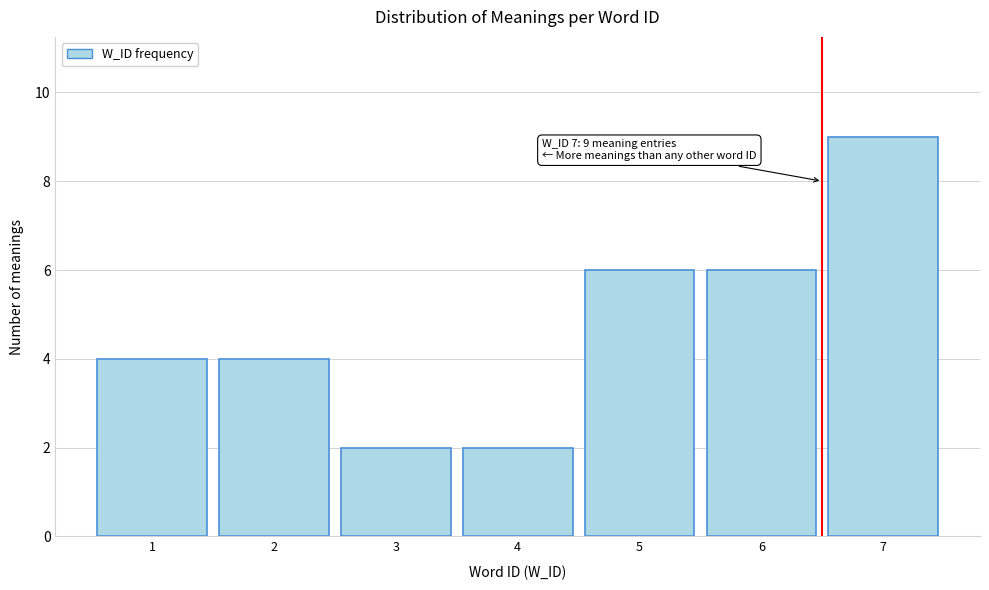

Reading right to left, transcribe all the data shown in this chart.

7=9	6=6	5=6	4=2	3=2	2=4	1=4